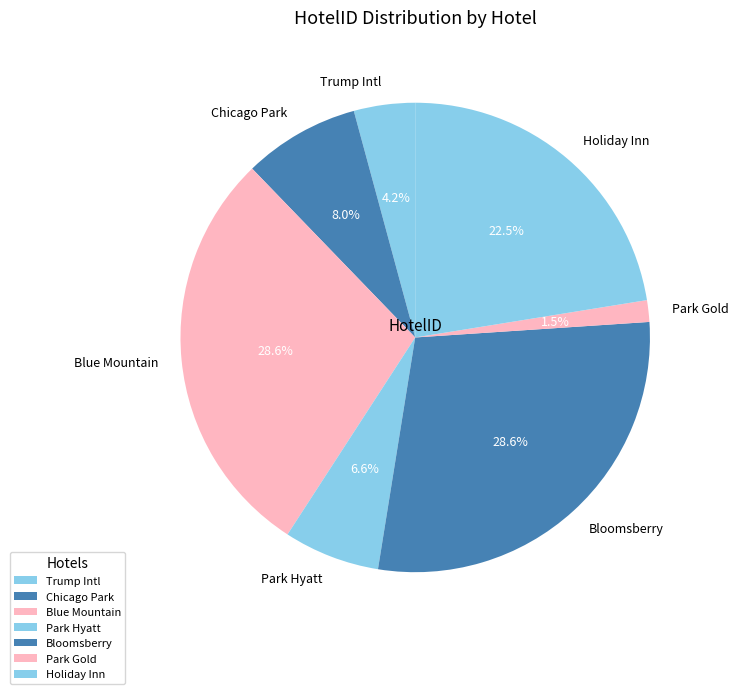

Does any single category account for the majority?

No